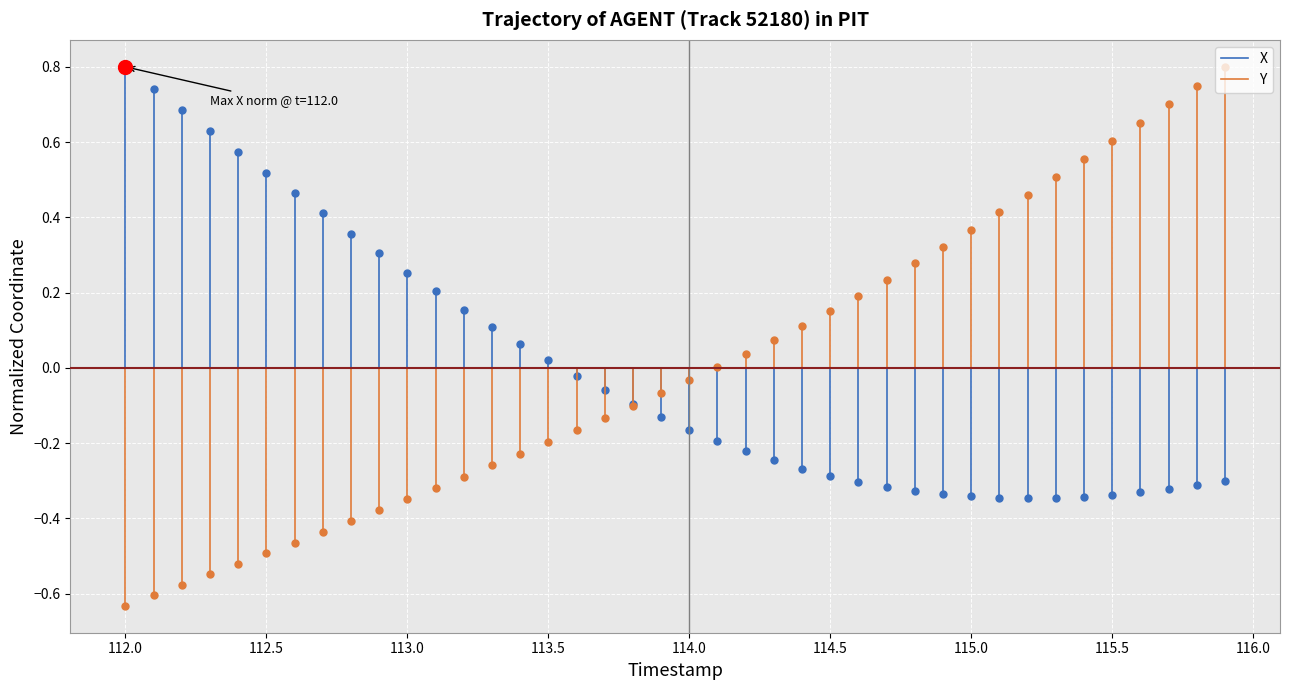

Rank the series at 112.0 from highest to lowest value.

X, Y